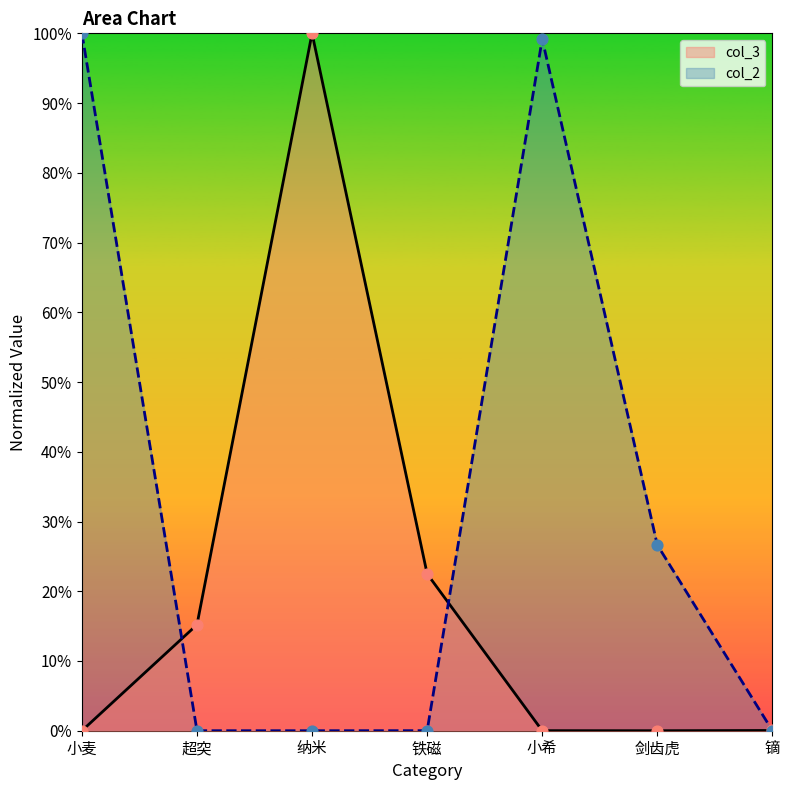

At which category is the sum across all series the highest?

小麦